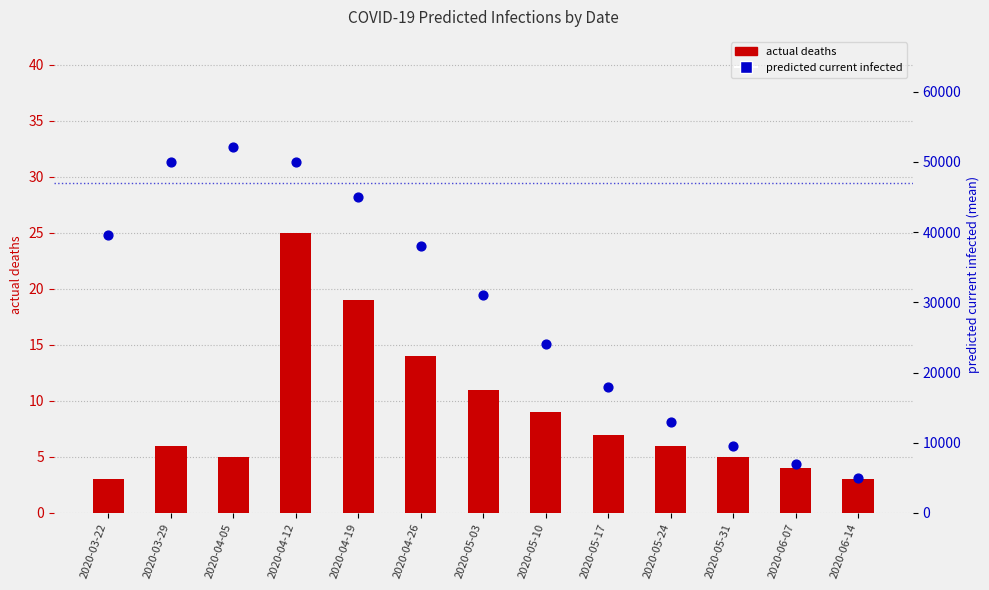

At which category is the sum across all series the highest?

2020-04-05